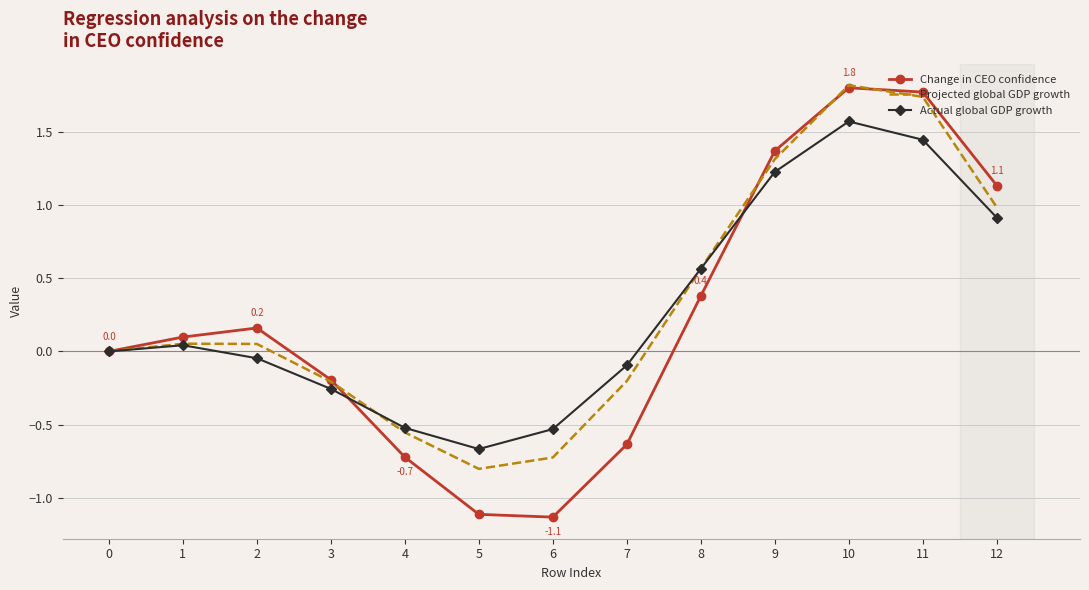

What is the difference between the Actual global GDP growth values at 4 and 0?

0.5